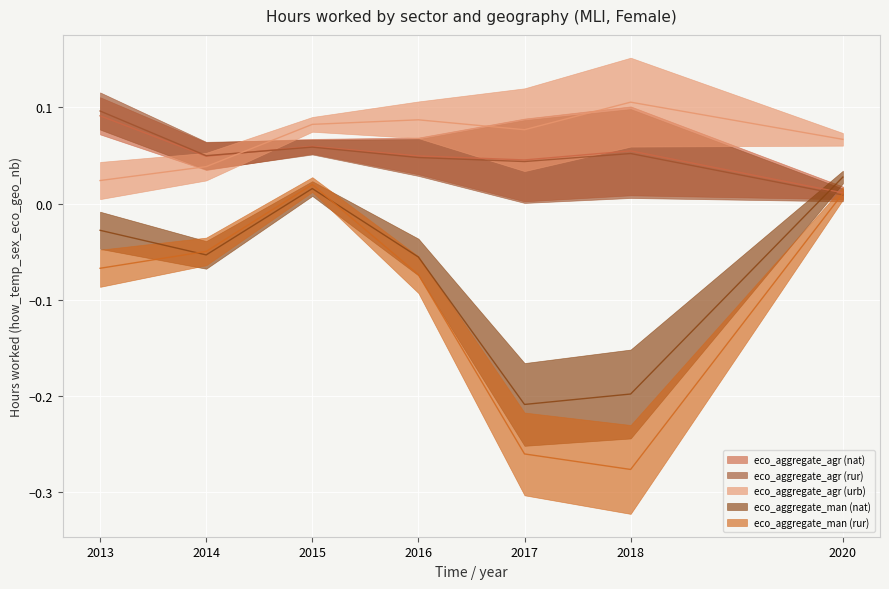

How many lines are shown in the chart?

5